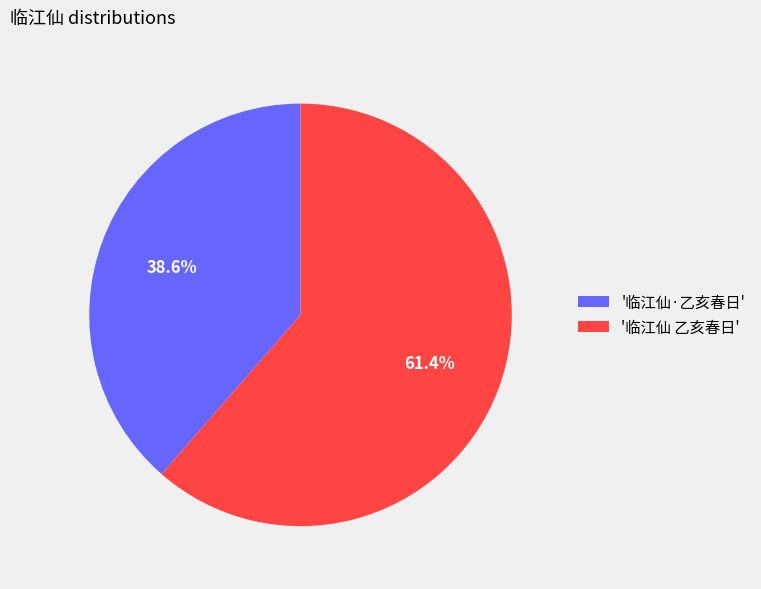

Which category has the biggest portion of the pie?

'临江仙 乙亥春日'